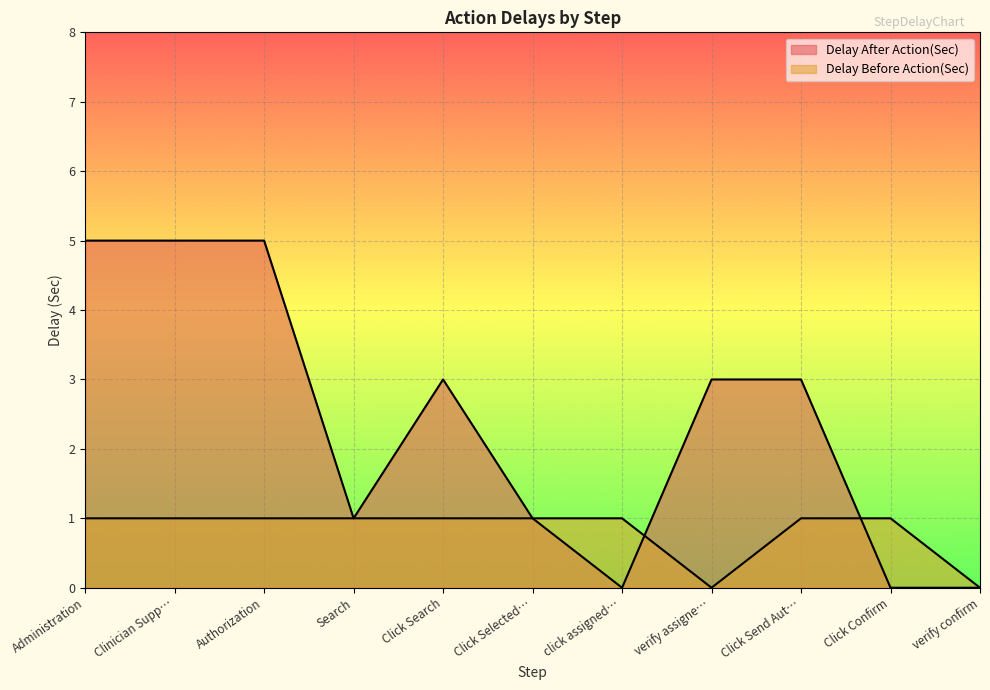

The Delay After Action(Sec) series shows -2 at Click Confirm. True or false?

False